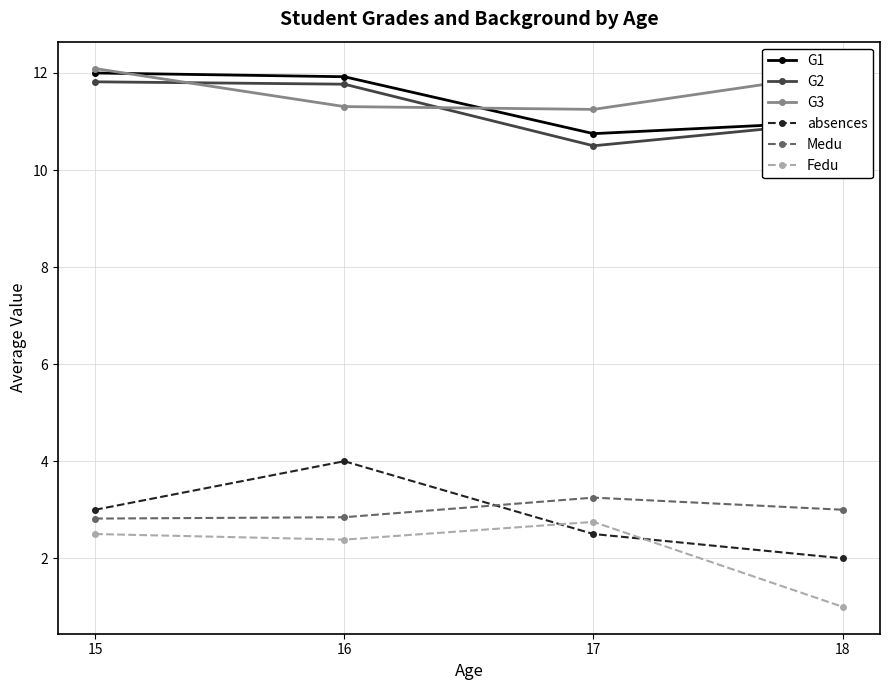

At which label does Medu first exceed 3?

17